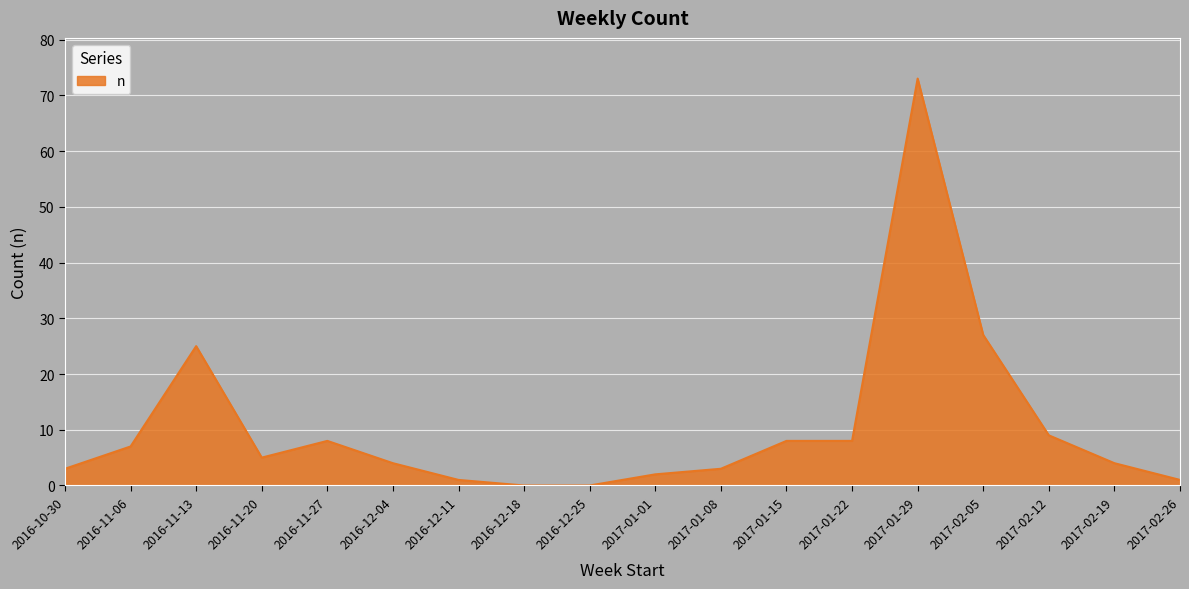

True or false: there are more than 0 points higher than both neighbors.

True